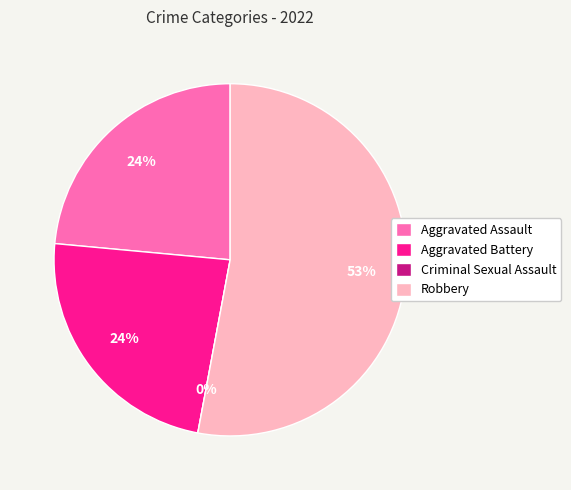

Is Criminal Sexual Assault the majority of the pie?

No